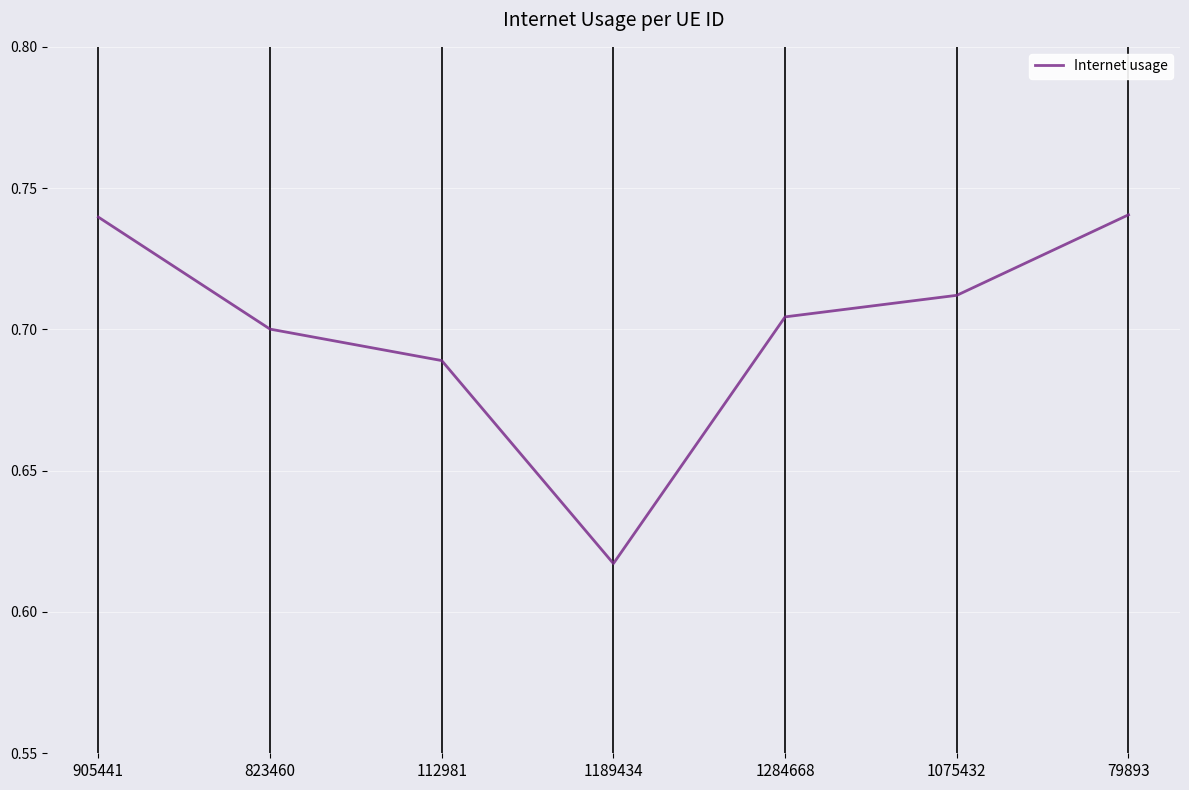

What is the sum of all values?

4.9